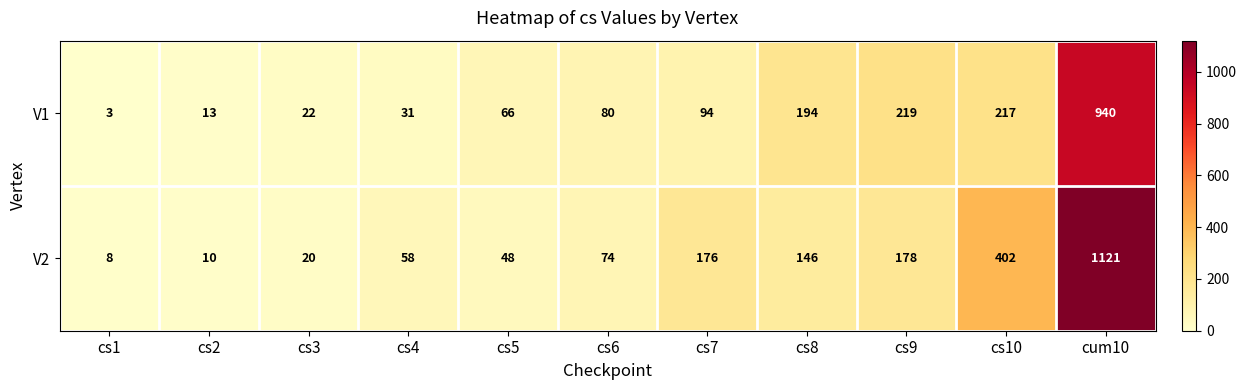

Which series has the largest total across all categories?

V2